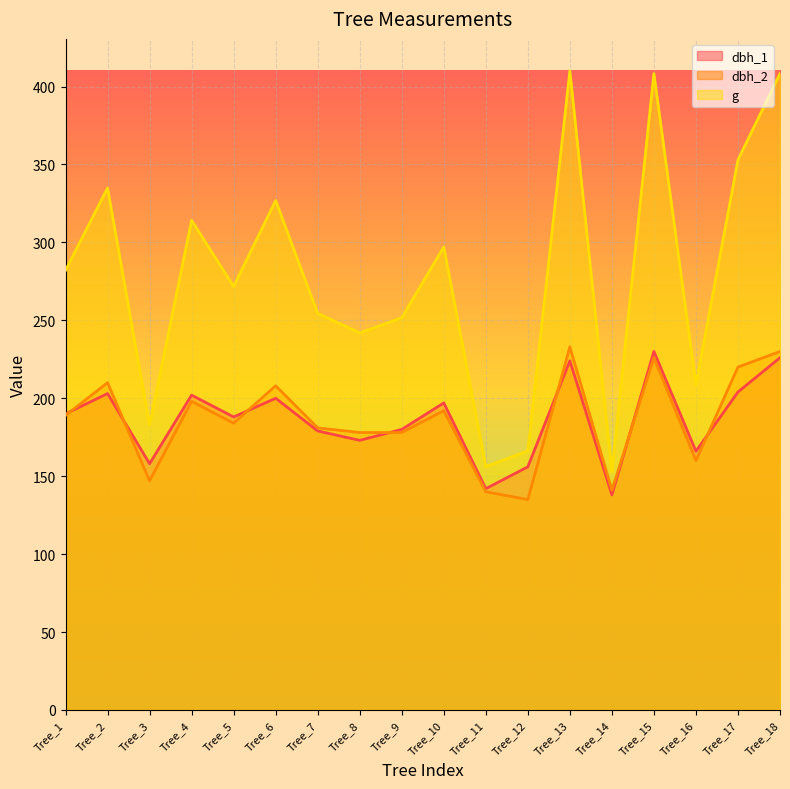

How many lines are shown in the chart?

3